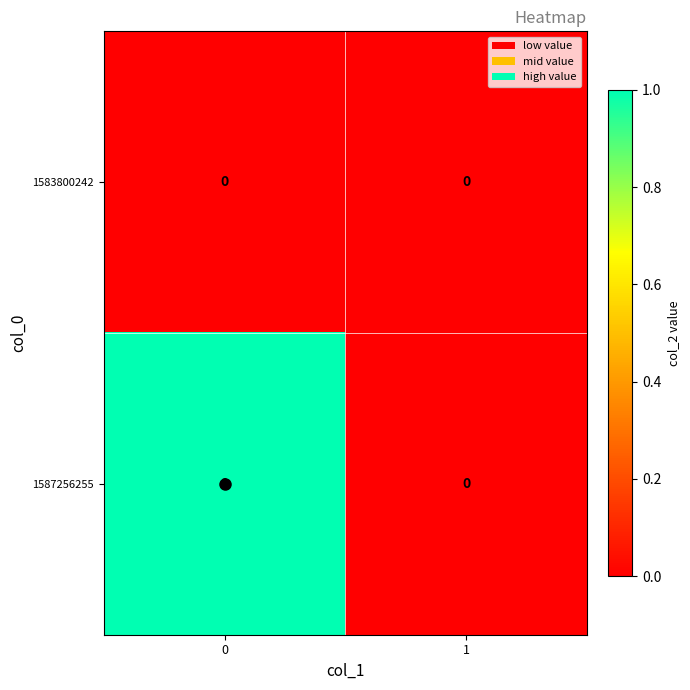

Which series has the largest total across all categories?

1587256255